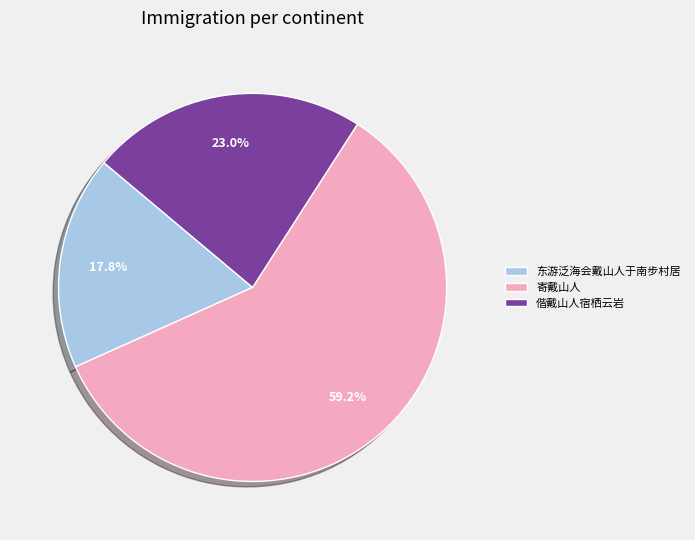

The 东游泛海会戴山人于南步村居 slice represents 18% of the pie. True or false?

True